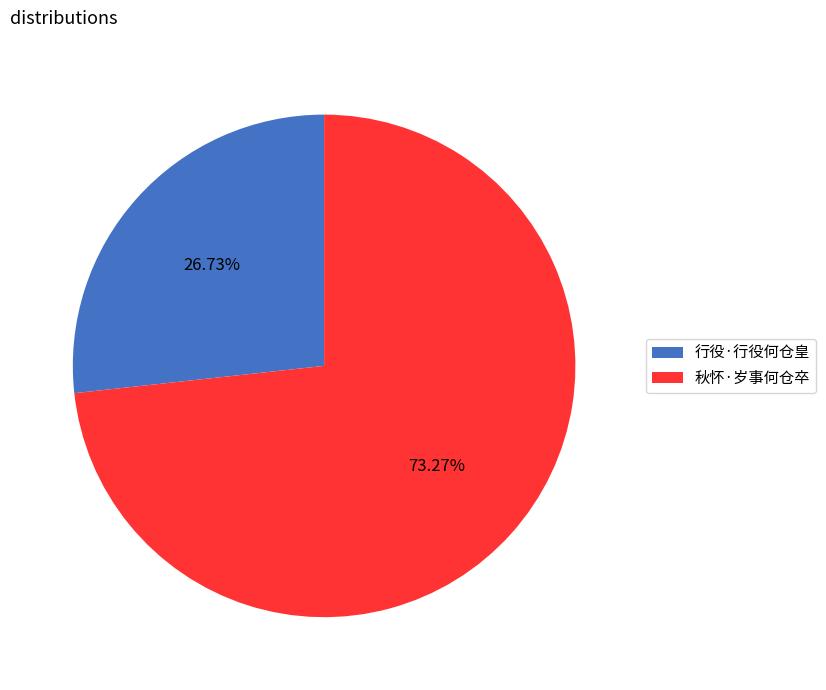

Is it true that 行役·行役何仓皇 is 18% of the pie?

False